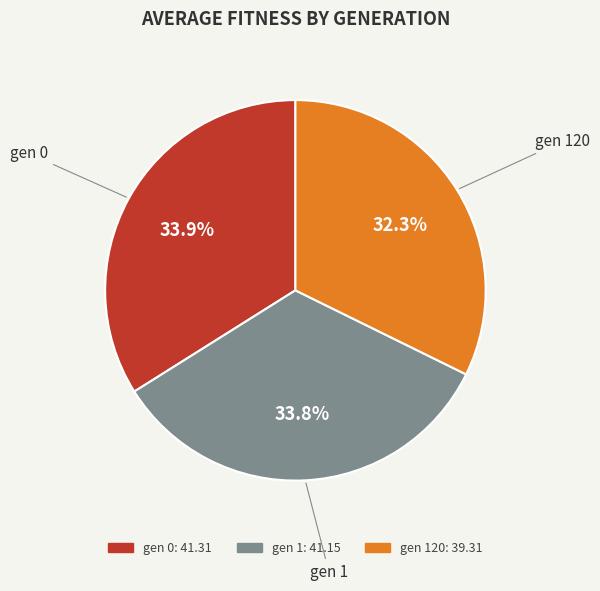

Approximately how many times larger is the value at gen 1 compared to gen 120?

1.0